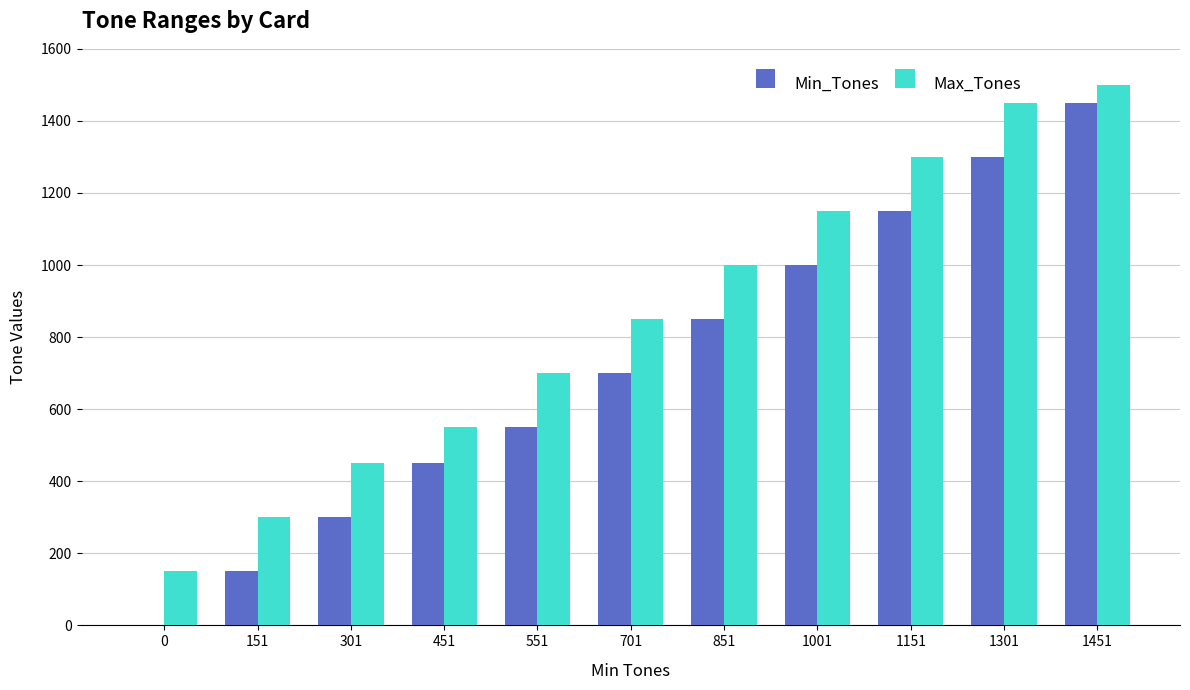

What is the sum of all Max_Tones values?

9400